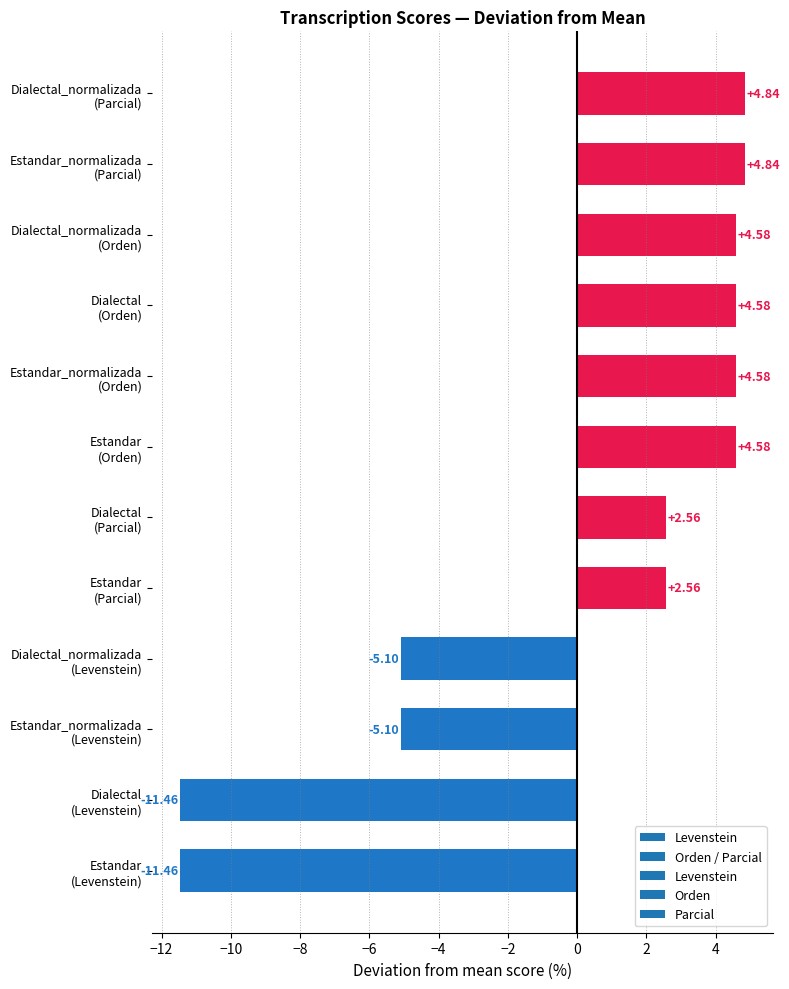

What is the difference between the second highest and second lowest values?

16.3